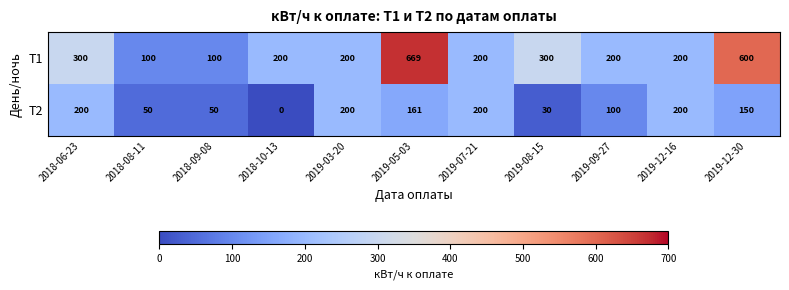

What is the highest value of the Т1 series?

669